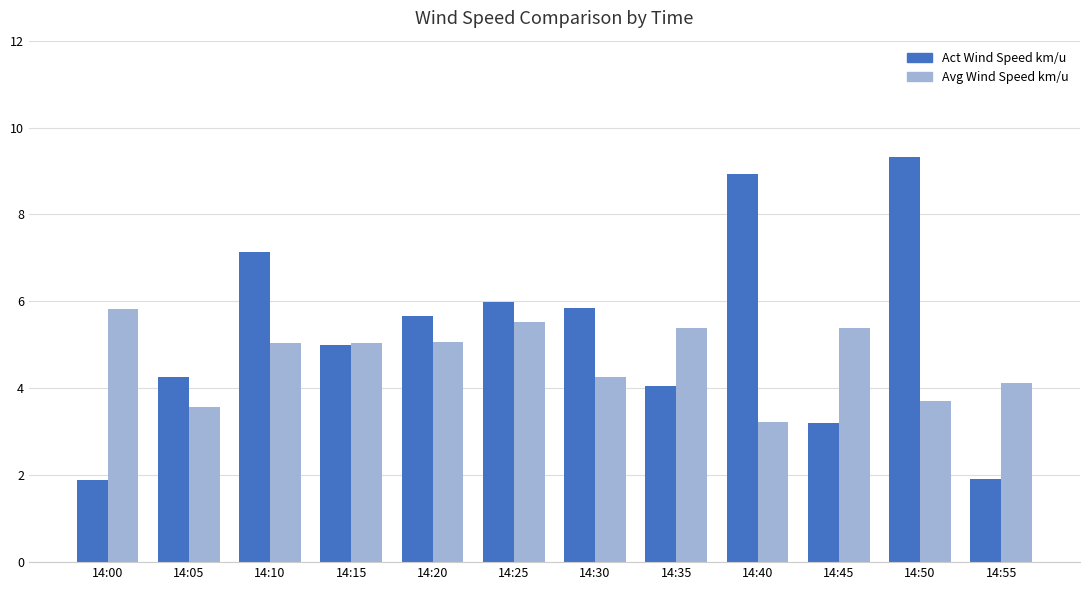

What is the maximum value shown in the chart?

9.3